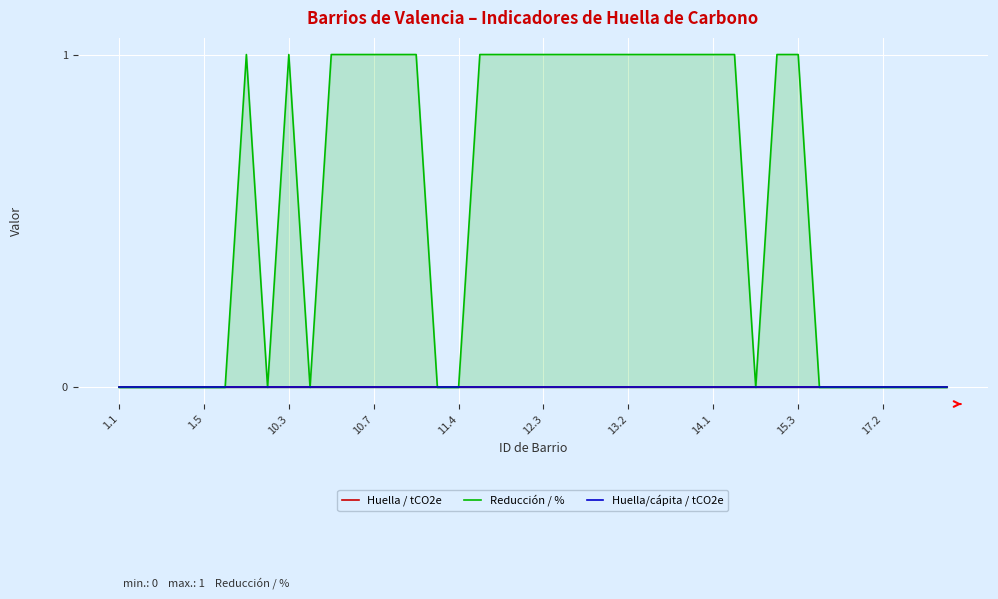

List the series in order of their peak value, lowest first.

Huella / tCO2e, Huella/cápita / tCO2e, Reducción / %